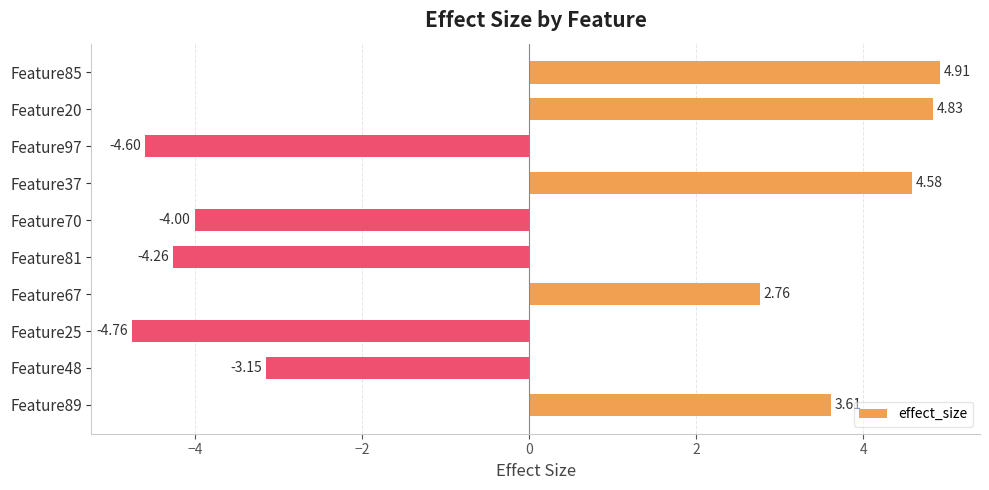

How many positive values are there?

5